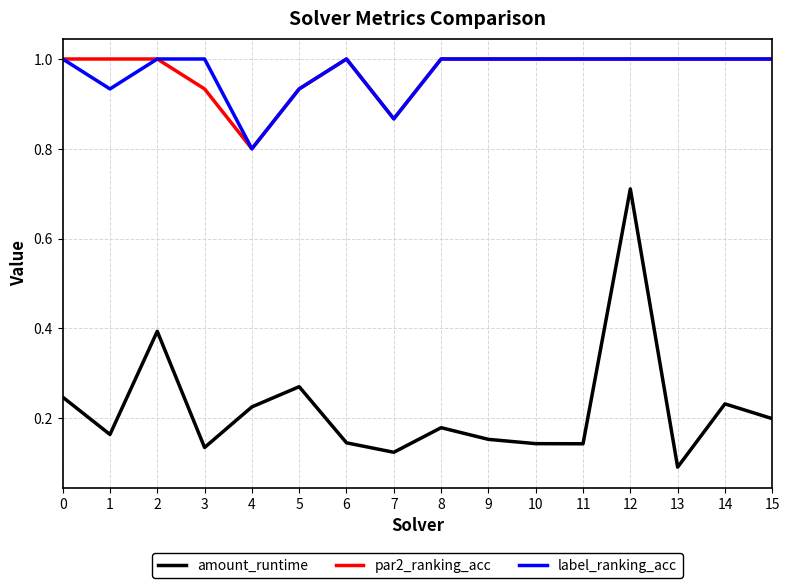

Is it true that amount_runtime equals 0.7 at 2?

False